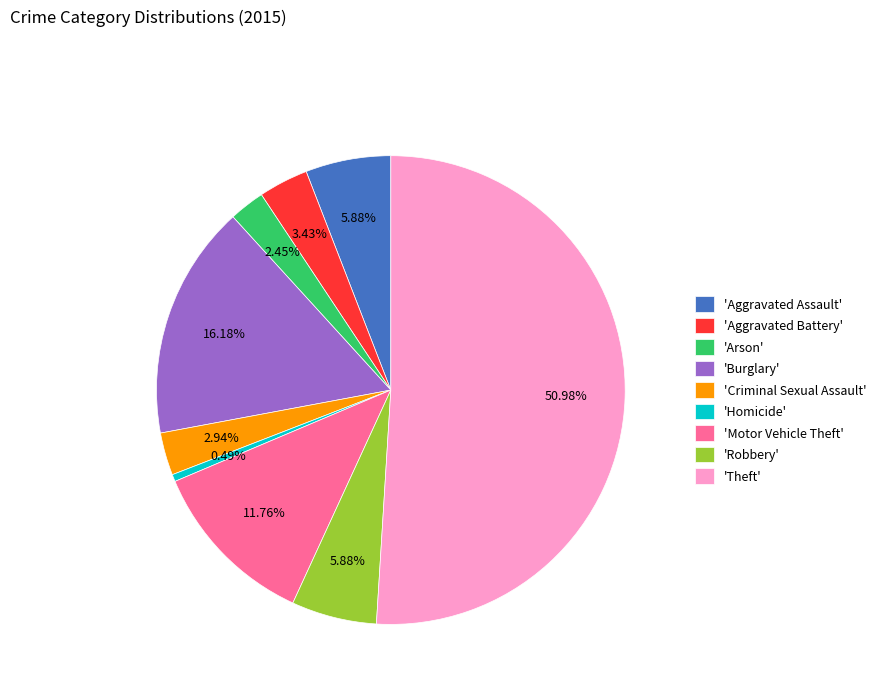

Which category has the smallest portion of the pie?

'Homicide'